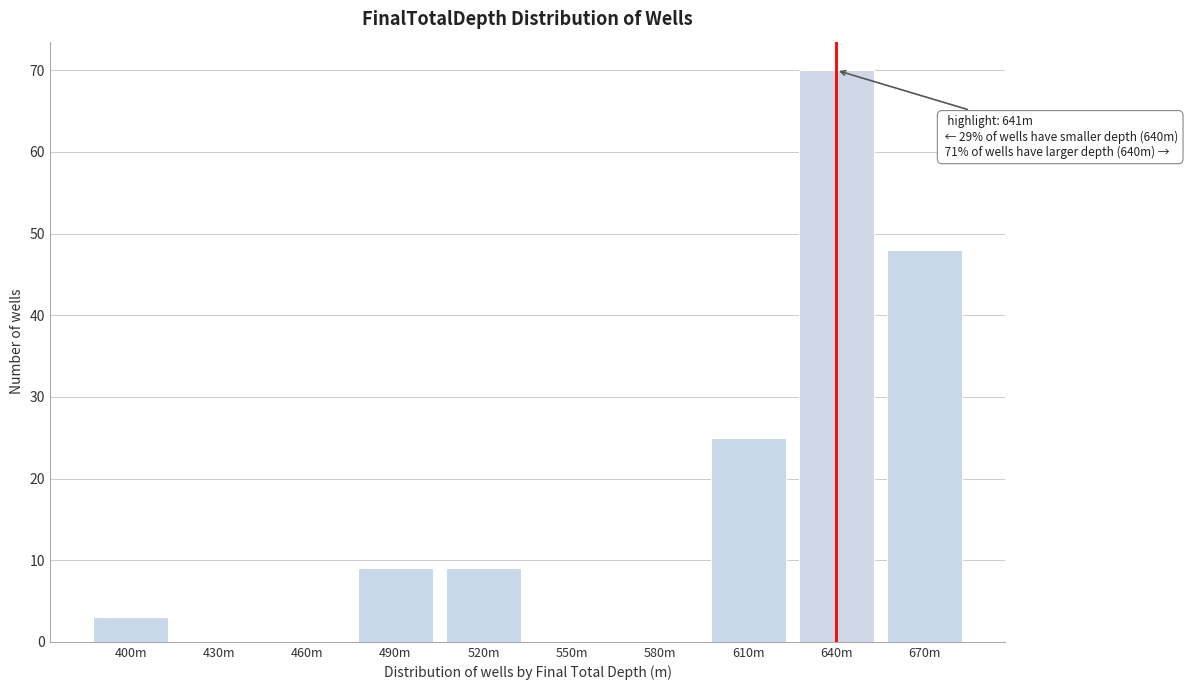

Reading left to right, transcribe all the data shown in this chart.

400m=3	430m=0	460m=0	490m=9	520m=9	550m=0	580m=0	610m=25	640m=70	670m=48